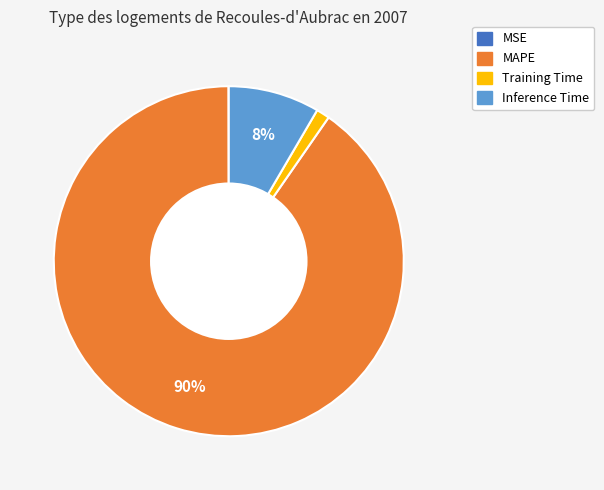

To the nearest percent, what is the average slice percentage?

25%